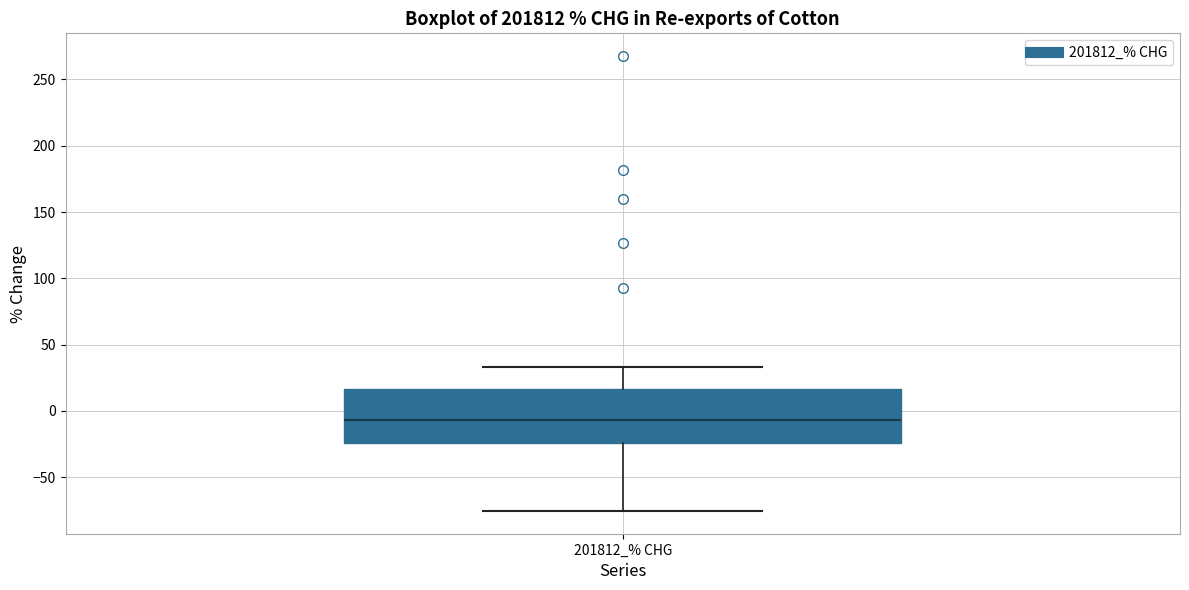

Transcribe this box plot: give where the median line is, the range the box spans, and where the two whiskers end, as read against the y-axis. The values are not printed on the chart, so give them approximately, as read against the axis.

median -5, box -25 to 15, whiskers -75 to 35